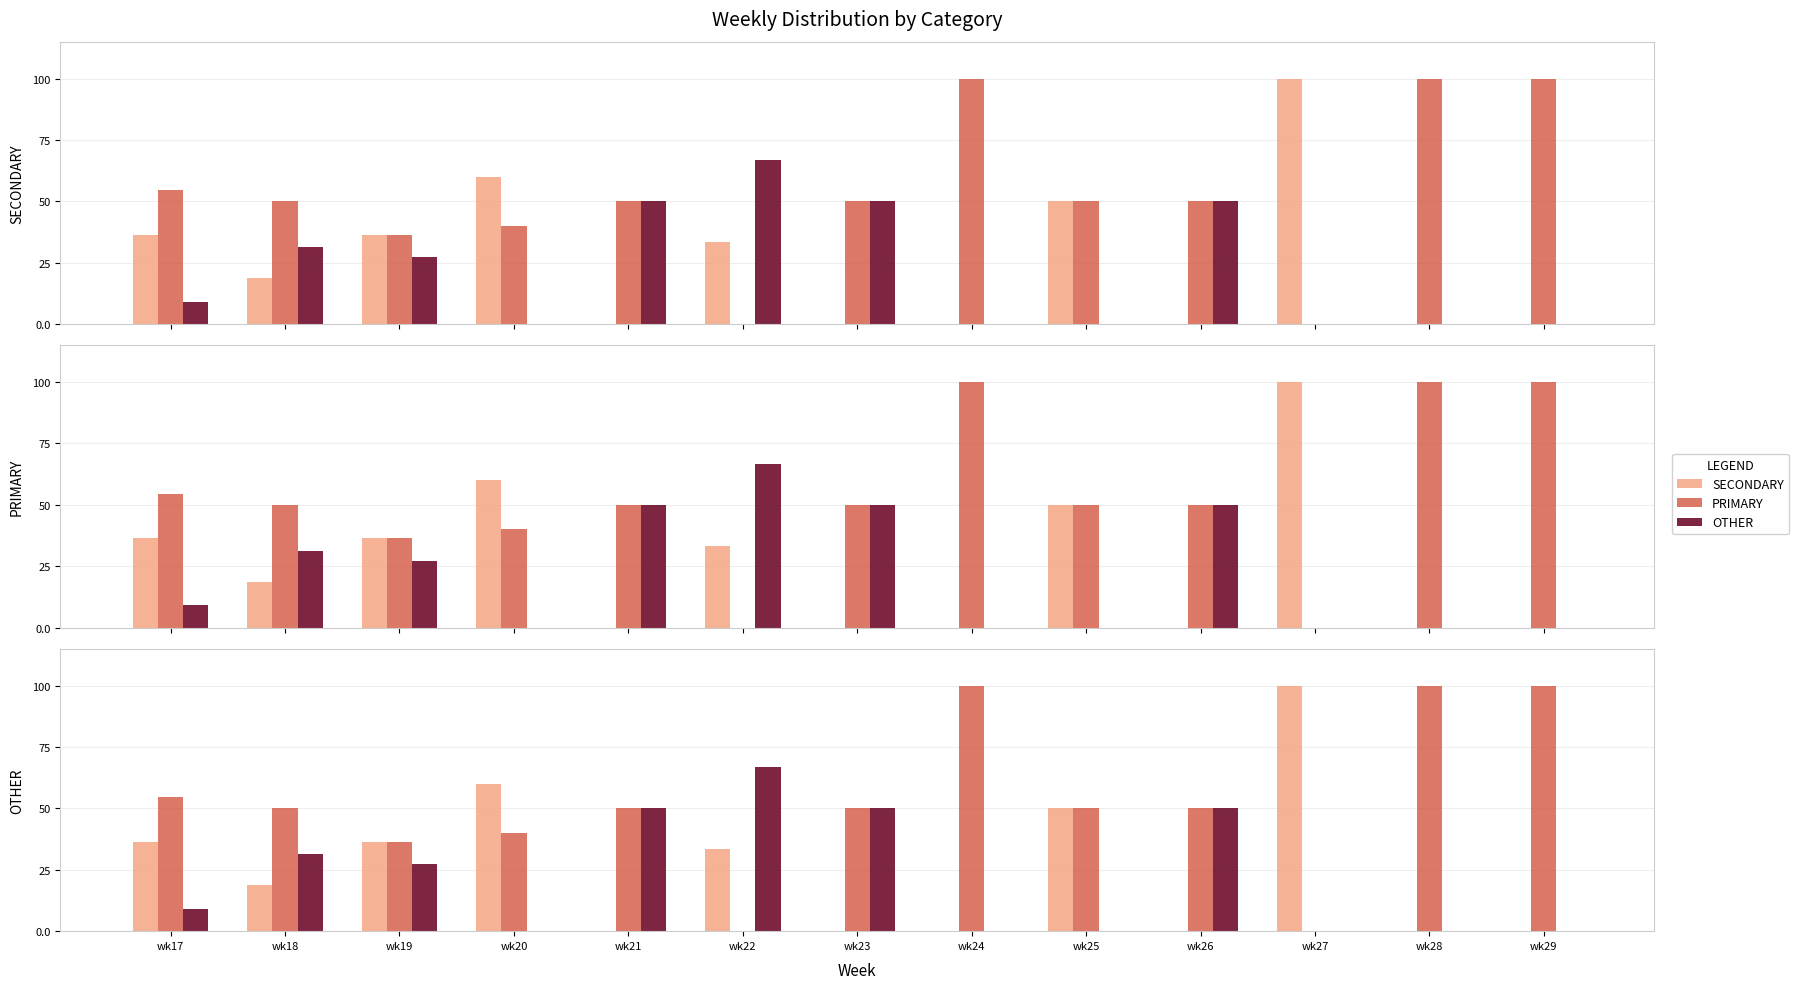

The OTHER series shows 12.9 at wk21. True or false?

False